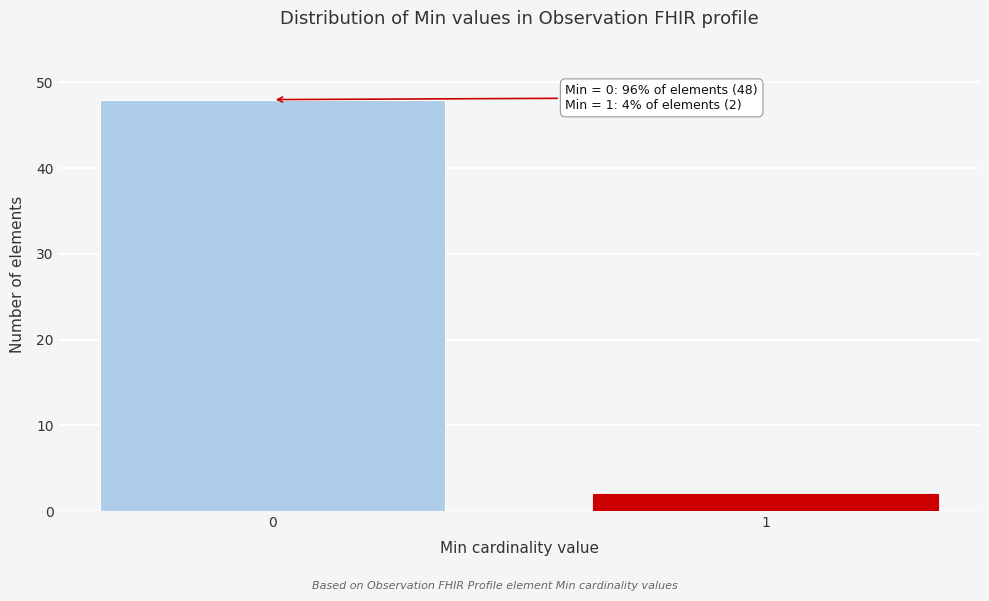

Reading left to right, what are all the values shown in this chart?

48	2